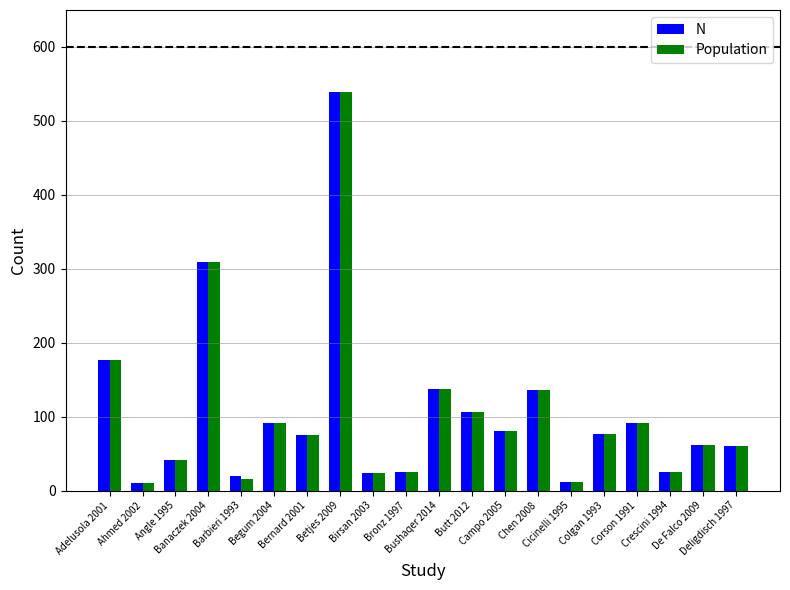

What is the maximum value shown in the chart?

539